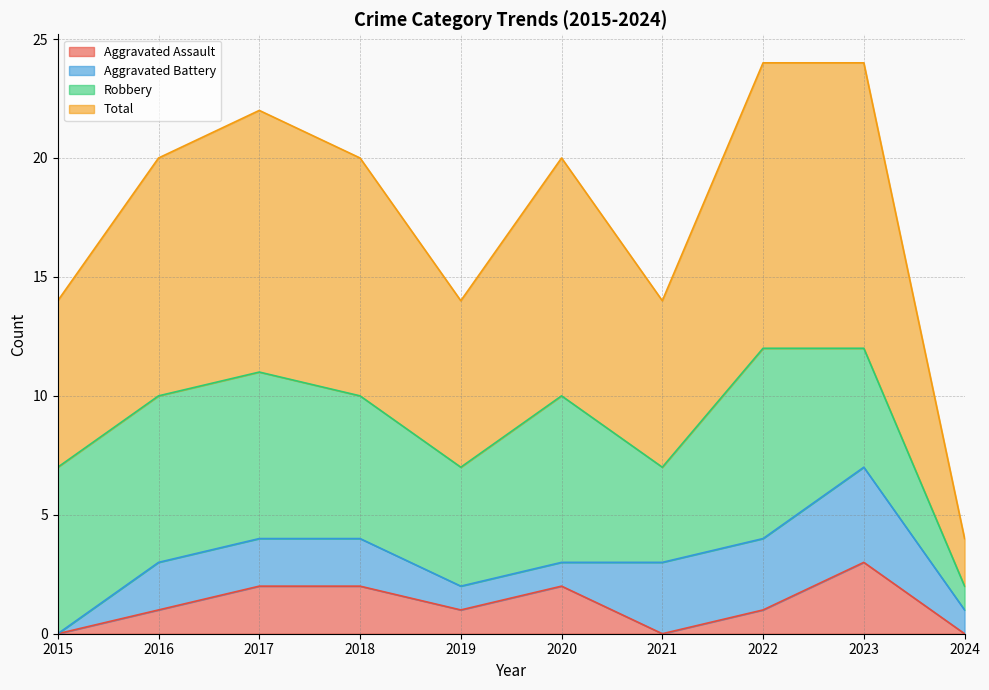

What is the value of the Total point at the 4th from the left?

10